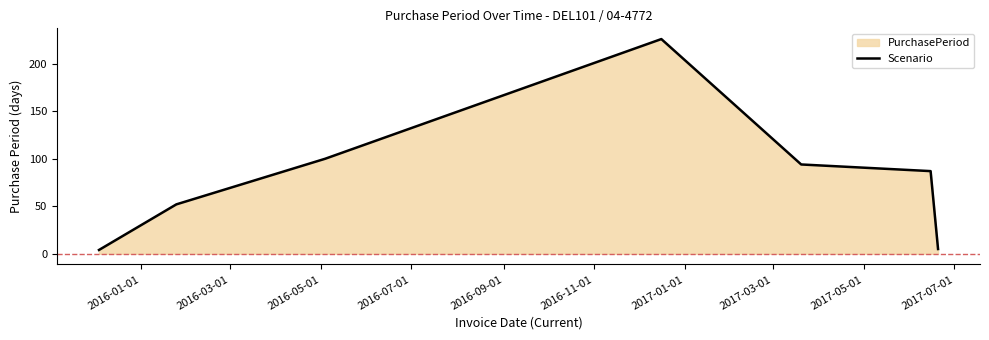

What is the value of the 3rd point from the left?

100